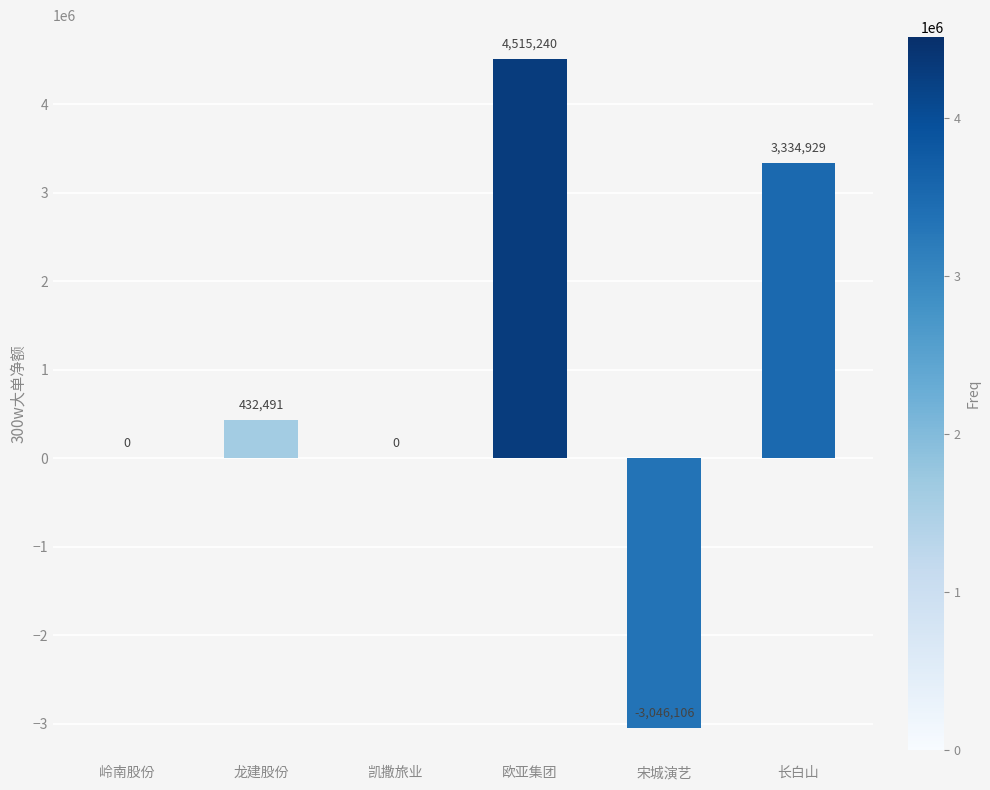

Which label corresponds to the largest value in the chart?

欧亚集团